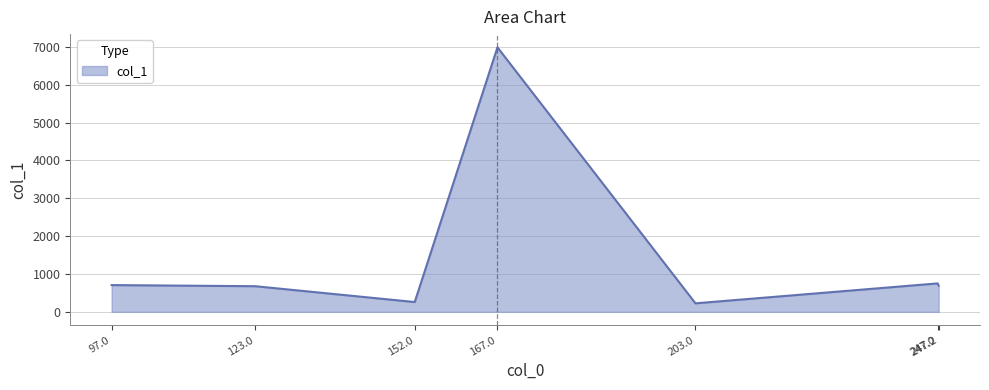

Which category has the highest value across all series?

167.0